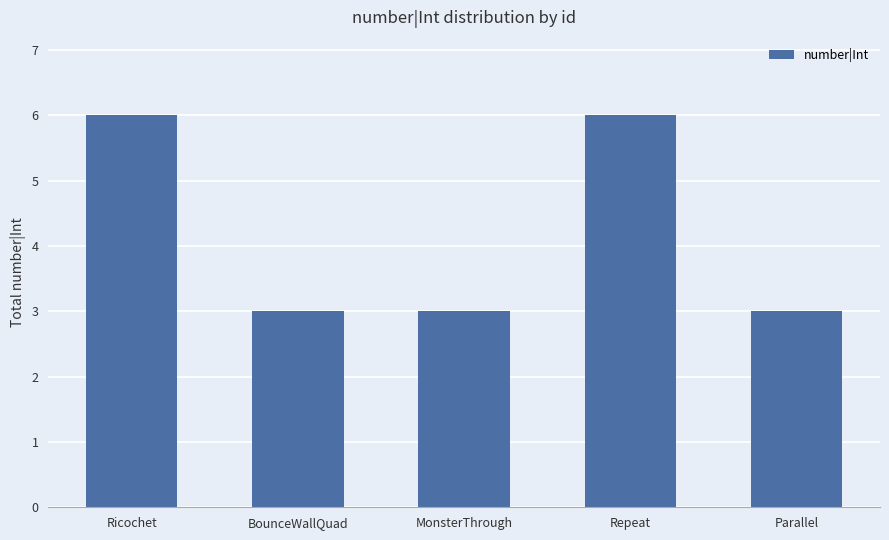

What is the minimum value shown in the chart?

3